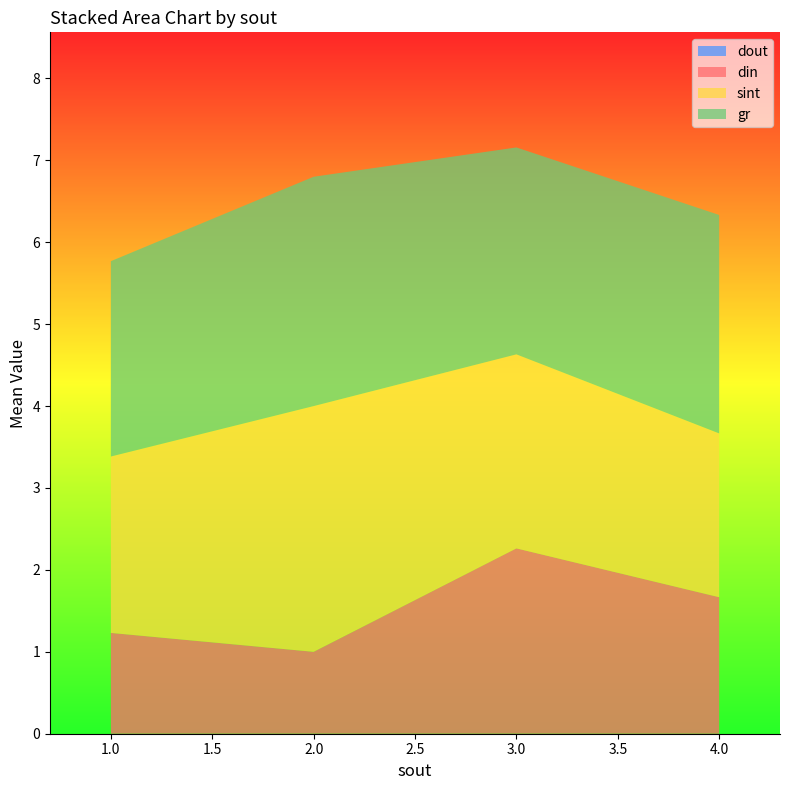

What is the total value across all series at 2.0?

6.8